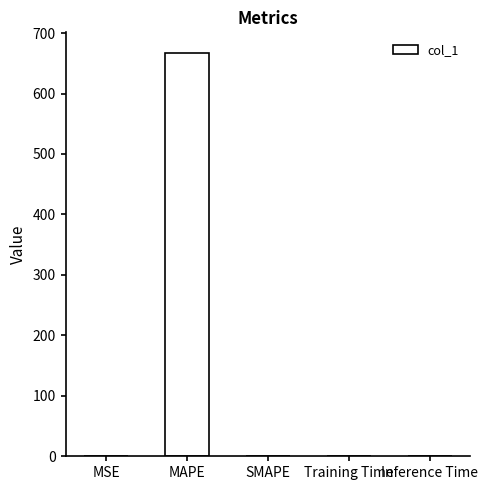

Are the bars grouped side by side (vs. stacked)?

No